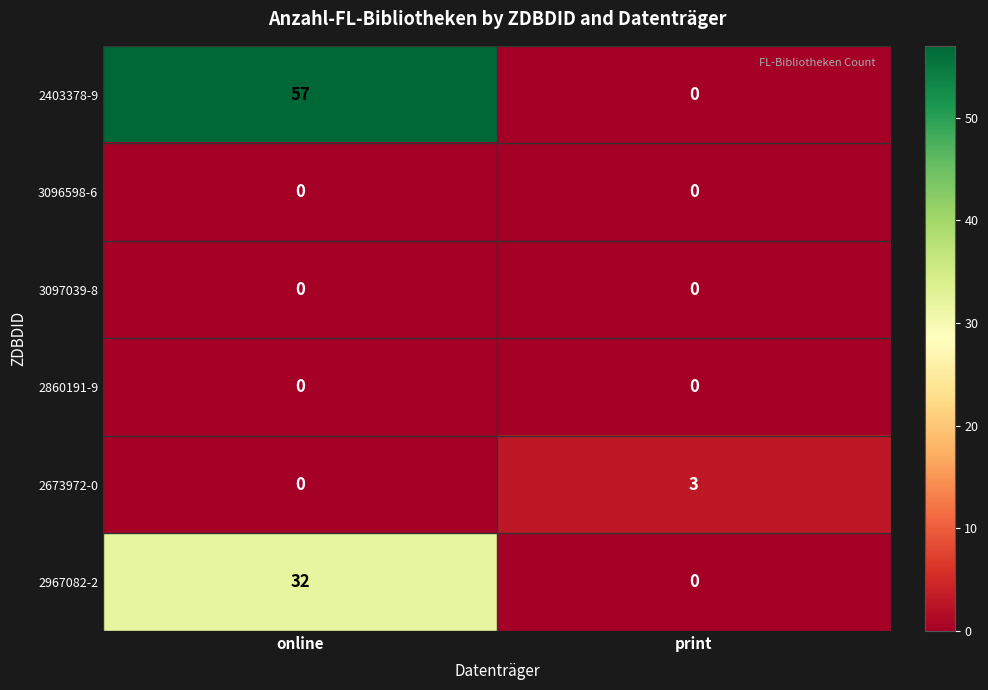

Reading left to right, what are all the values shown in this chart?

2403378-9: online=57	print=0
3096598-6: online=0	print=0
3097039-8: online=0	print=0
2860191-9: online=0	print=0
2673972-0: online=0	print=3
2967082-2: online=32	print=0